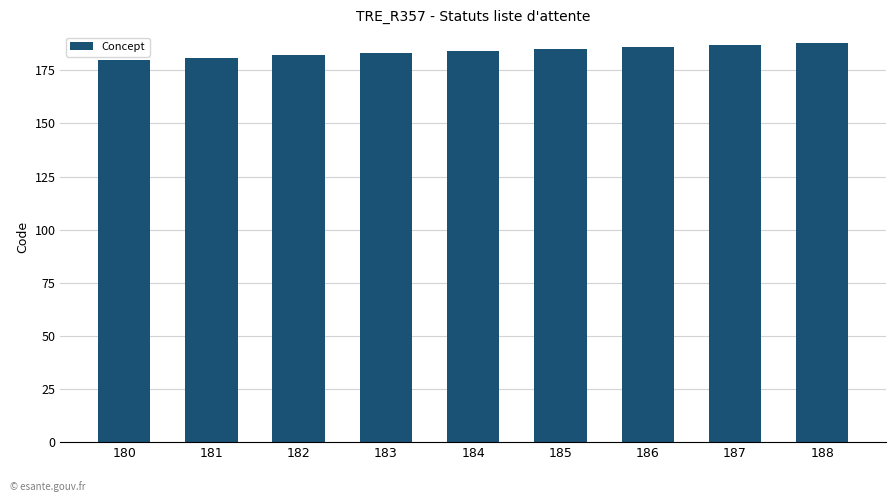

What is the sum of all values?

1656